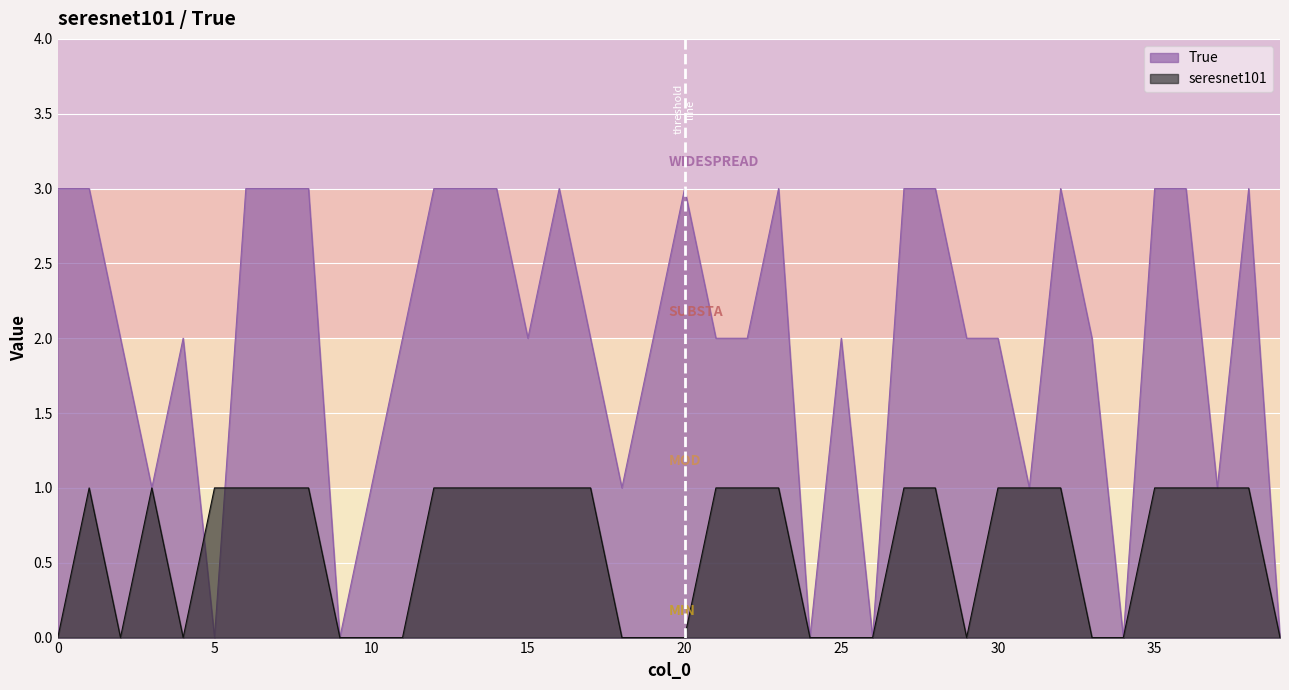

List the series in order of their overall mean, highest first.

True, seresnet101